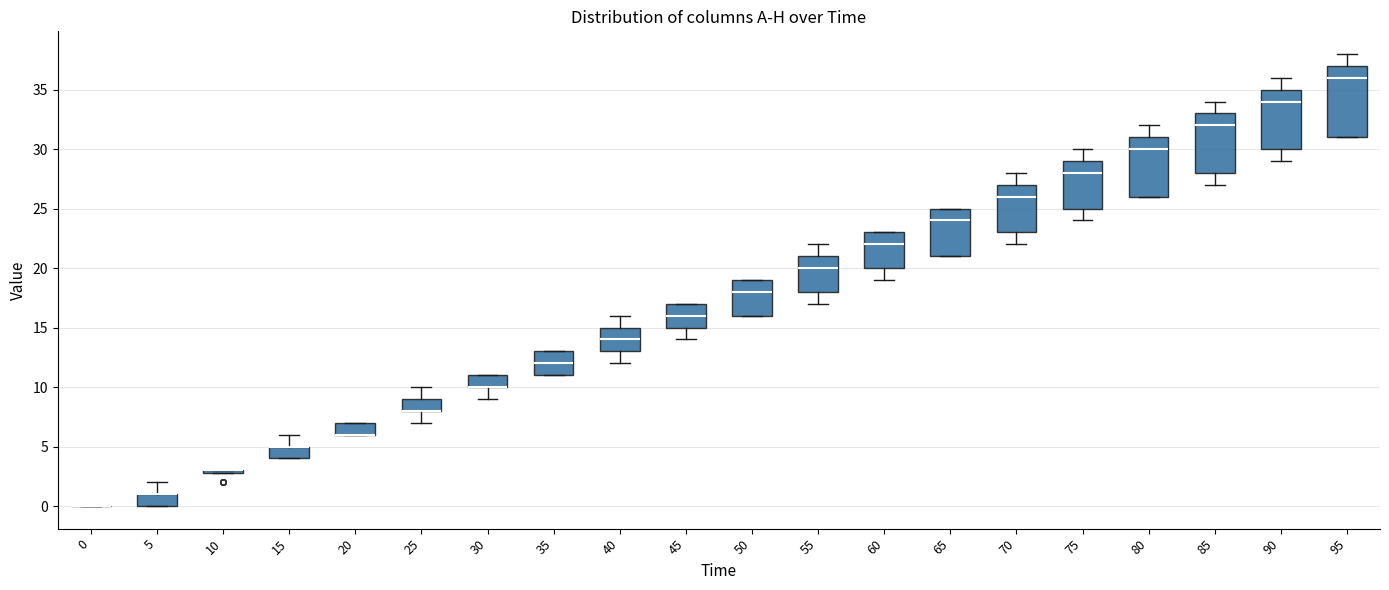

Reading left to right, read every box against the y-axis: the position of its median line, the range the box covers, and the ends of its whiskers. The values are not printed on the chart, so give them approximately, as read against the axis.

0: box collapsed to a line at 0, whiskers 0 to 0
5: median 1 (drawn on the box's upper edge), box 0 to 1, whiskers 0 to 2
10: box collapsed to a line at 3, whiskers 3 to 3
15: median 5 (drawn on the box's upper edge), box 4 to 5, whiskers 4 to 6
20: median 6 (drawn on the box's lower edge), box 6 to 7, whiskers 6 to 7
25: median 8 (drawn on the box's lower edge), box 8 to 9, whiskers 7 to 10
30: median 10 (drawn on the box's lower edge), box 10 to 11, whiskers 9 to 11
35: median 12, box 11 to 13, whiskers 11 to 13
40: median 14, box 13 to 15, whiskers 12 to 16
45: median 16, box 15 to 17, whiskers 14 to 17
50: median 18, box 16 to 19, whiskers 16 to 19
55: median 20, box 18 to 21, whiskers 17 to 22
60: median 22, box 20 to 23, whiskers 19 to 23
65: median 24, box 21 to 25, whiskers 21 to 25
70: median 26, box 23 to 27, whiskers 22 to 28
75: median 28, box 25 to 29, whiskers 24 to 30
80: median 30, box 26 to 31, whiskers 26 to 32
85: median 32, box 28 to 33, whiskers 27 to 34
90: median 34, box 30 to 35, whiskers 29 to 36
95: median 36, box 31 to 37, whiskers 31 to 38